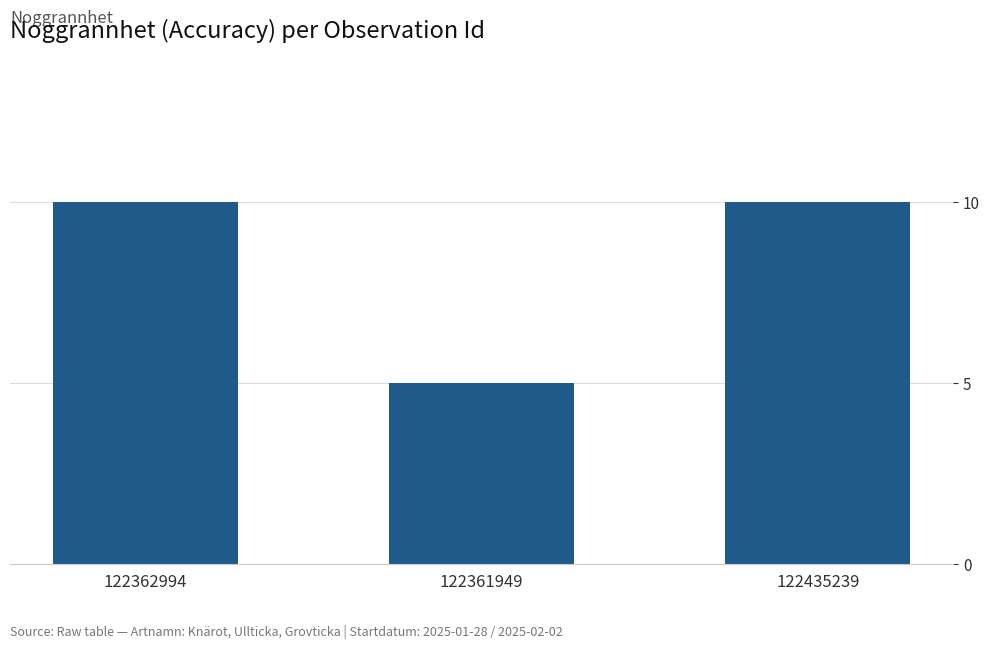

Approximately how many times larger is the value at 122435239 compared to 122362994?

1.0